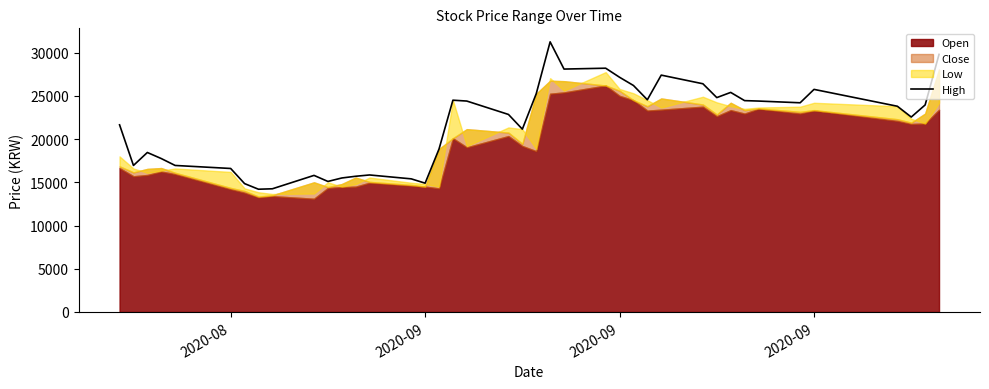

True or false: there are more than 2 points higher than both neighbors.

True